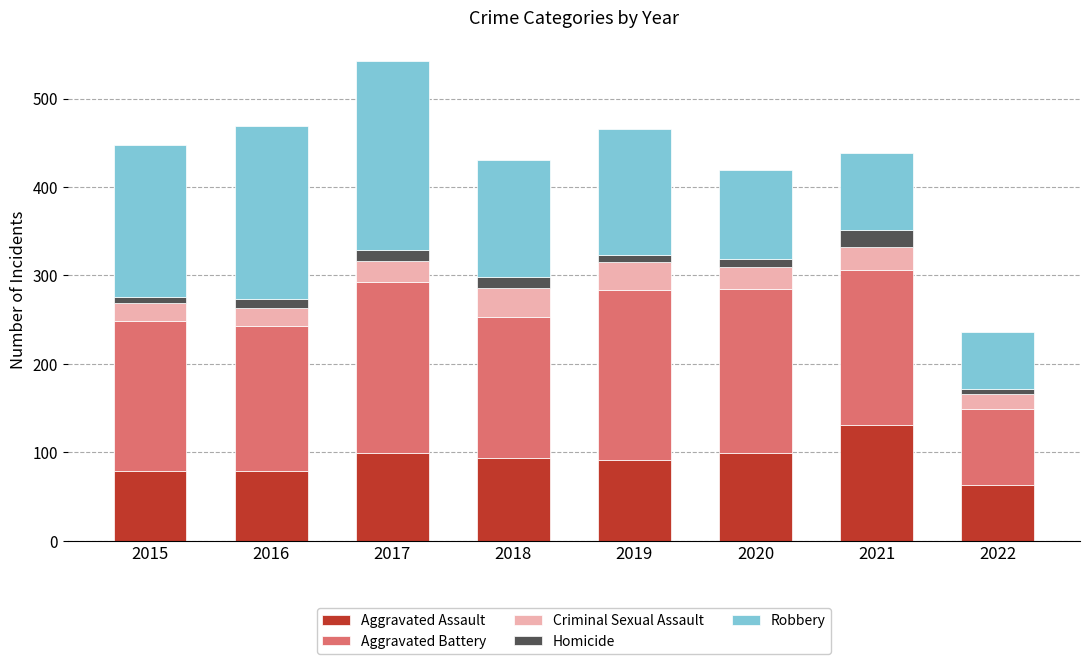

What is the average value of the Aggravated Assault series?

92